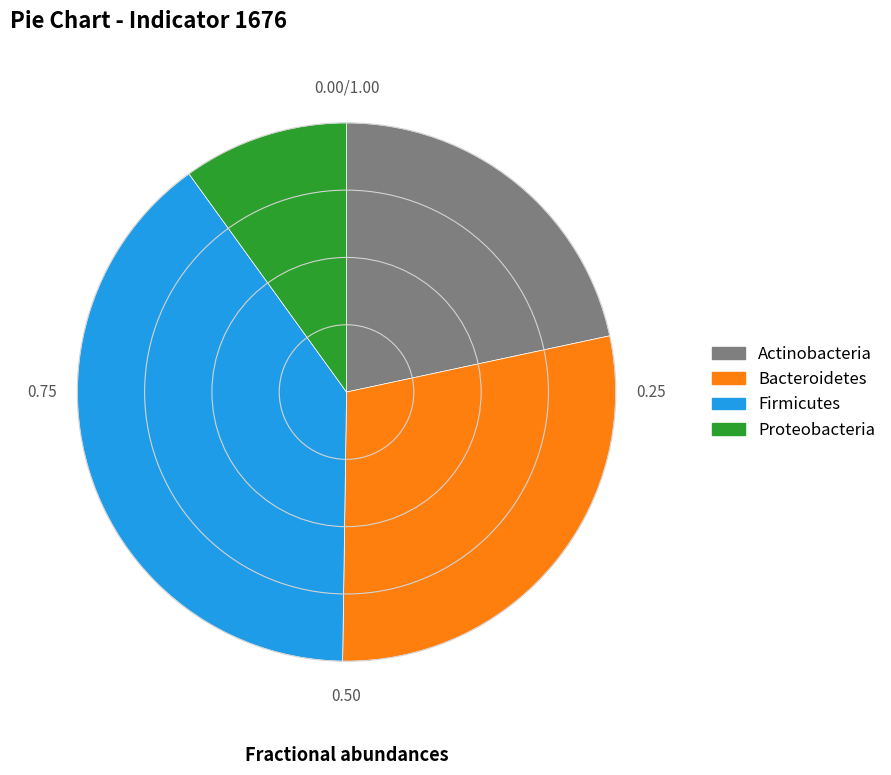

Is there a majority slice in this chart?

No